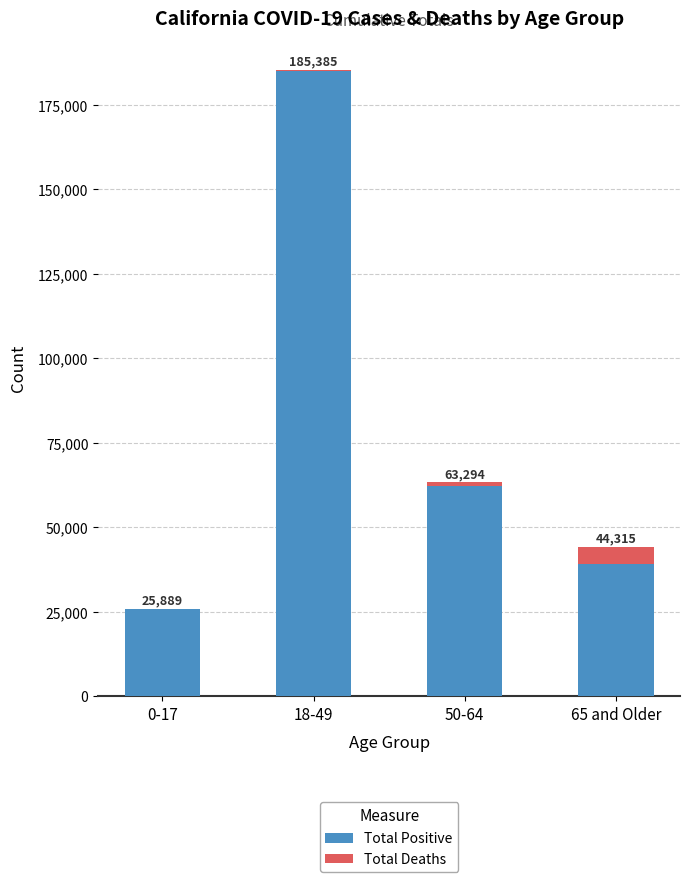

What is the maximum value for Total Positive?

184939